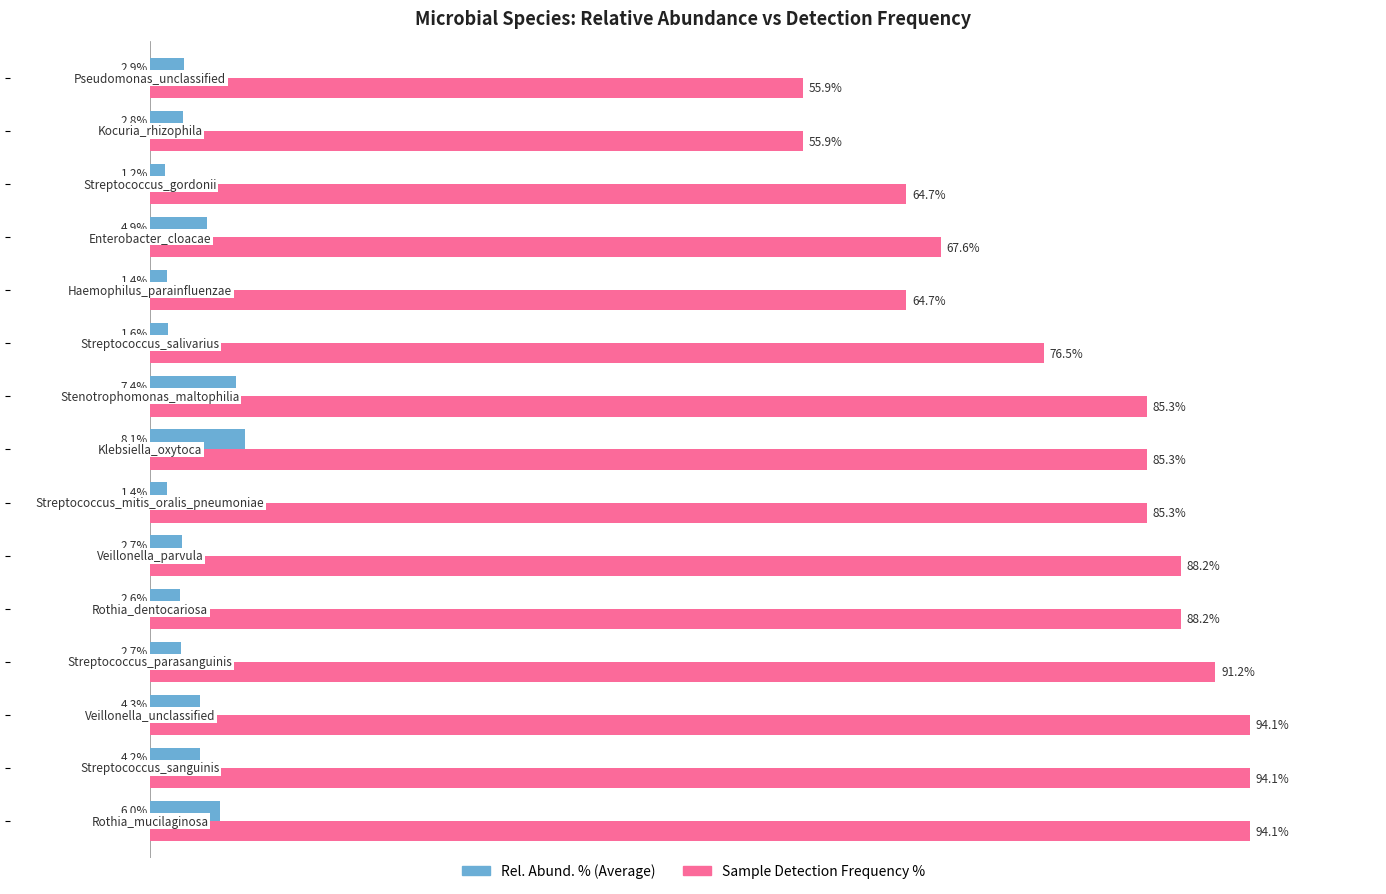

Rank the series by their maximum value, from lowest to highest.

Rel. Abund. % (Average), Sample Detection Frequency %